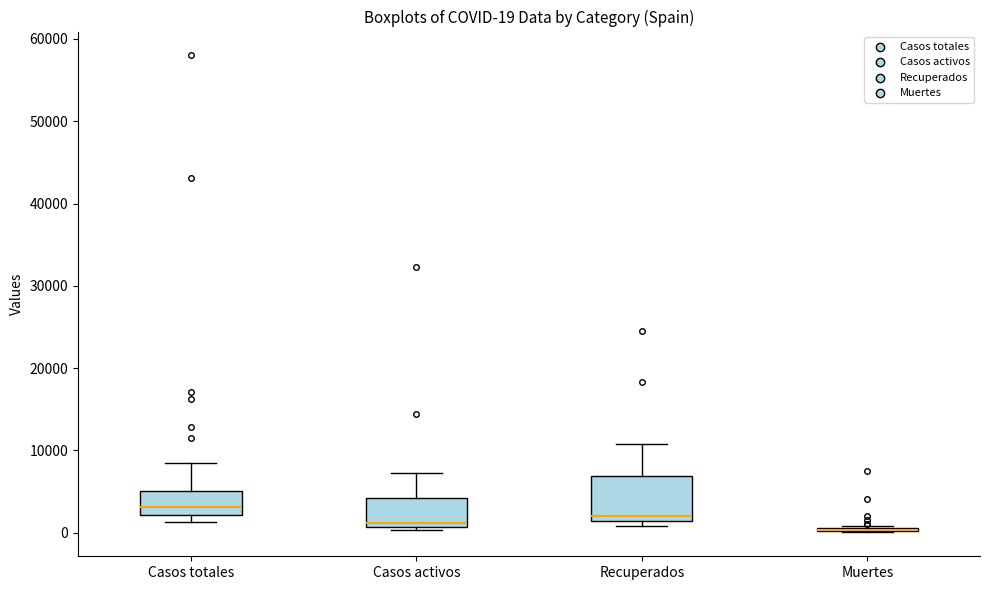

Which box is the tallest, from its lower edge to its upper edge?

Recuperados